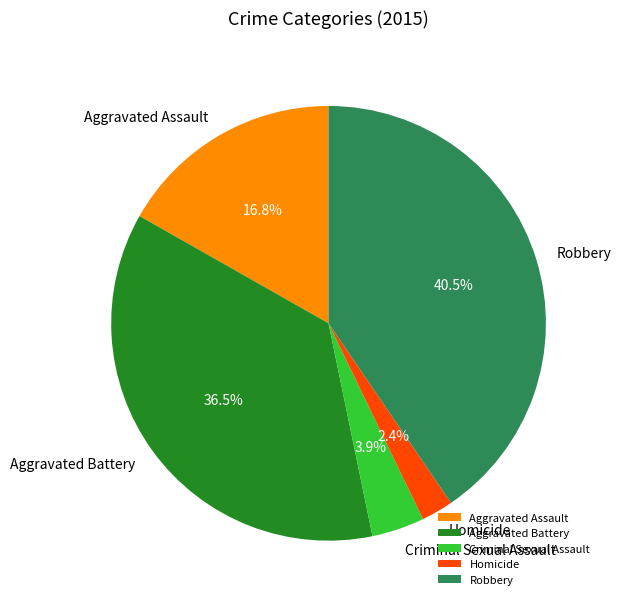

Do Criminal Sexual Assault and Robbery together represent more than half of the pie?

No